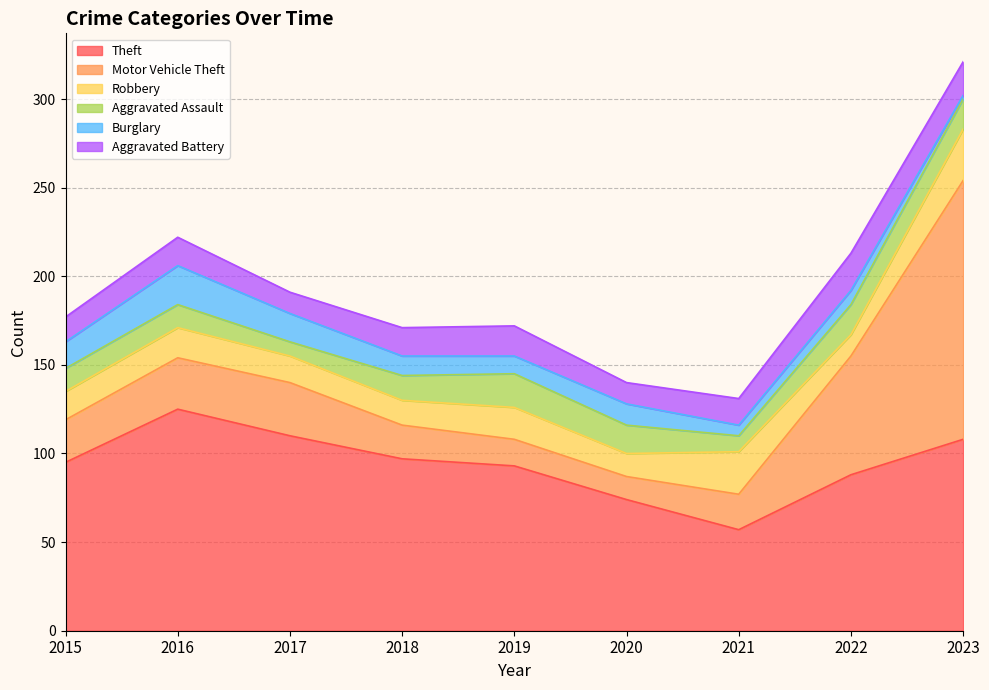

Which series has the largest total across all categories?

Theft